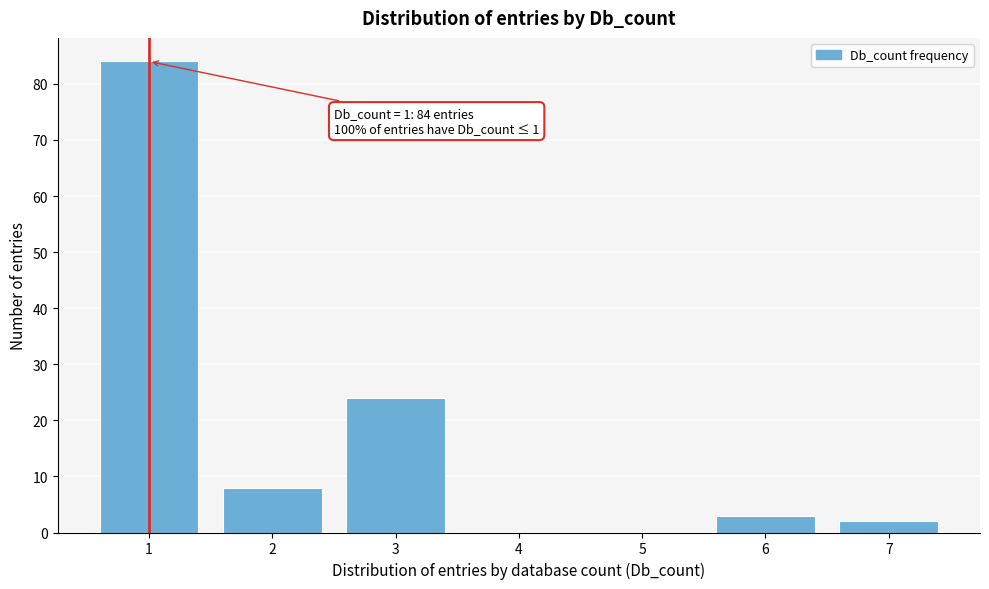

Reading right to left, list all the values displayed in this chart.

7=2	6=3	5=0	4=0	3=24	2=8	1=84